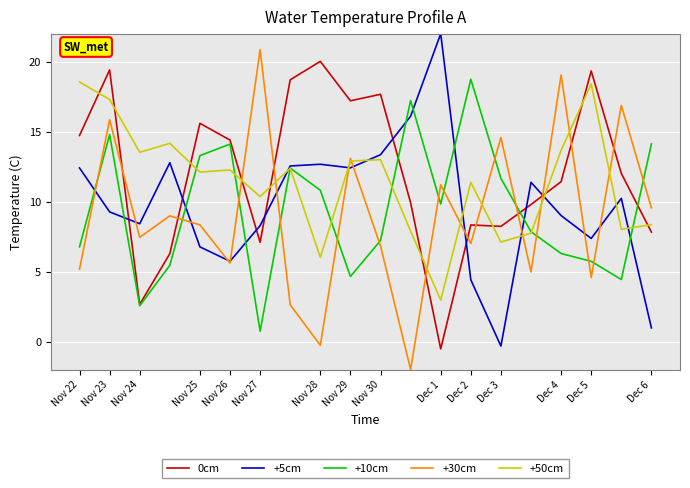

True or false: 0cm and +5cm intersect in this chart.

True